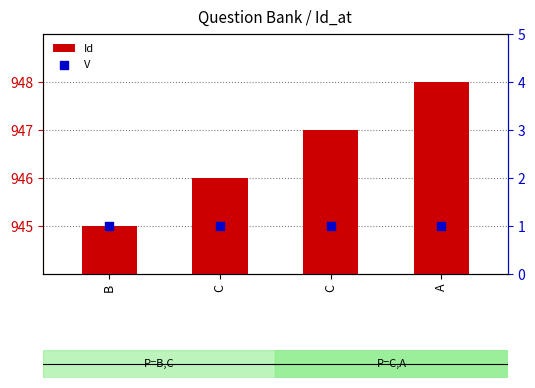

At how many categories does at least one series exceed 502?

4